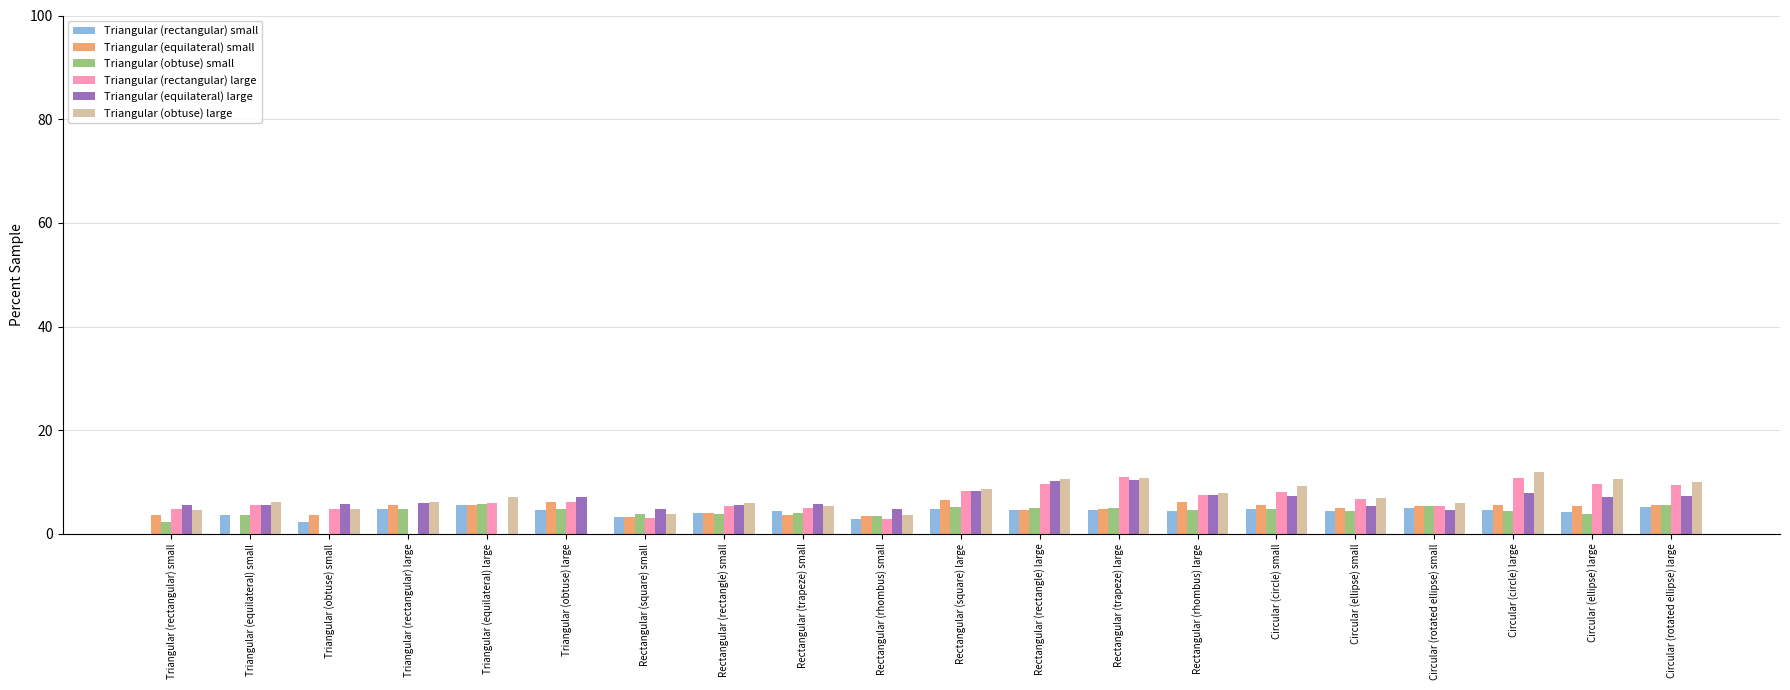

True or false: Triangular (equilateral) small has a value of 5.6 at Circular (rotated ellipse) large.

True